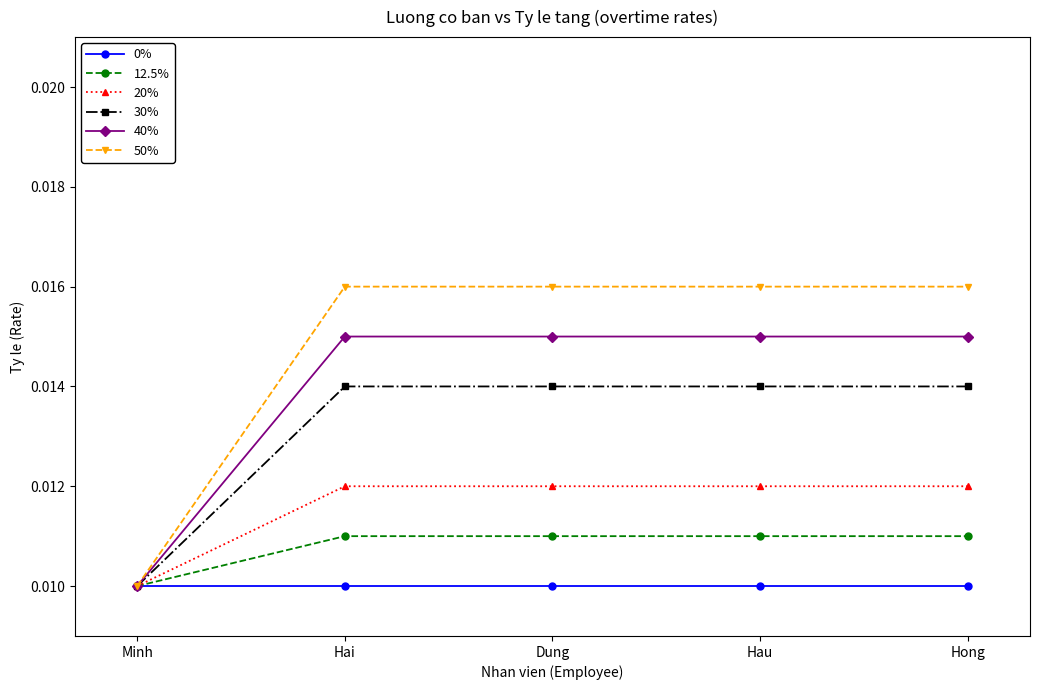

Which series has the widest spread of values?

50%